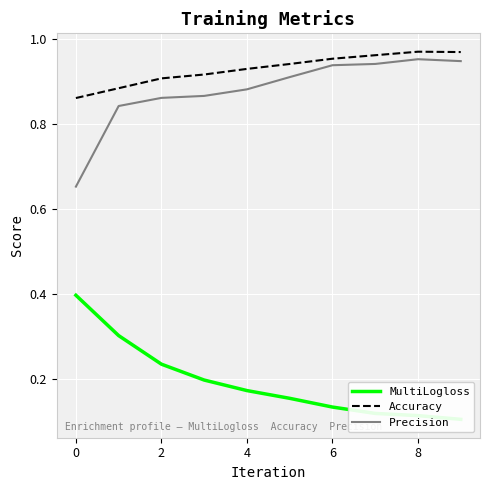

What is the difference between the maximum and second lowest values in the MultiLogloss series?

0.3